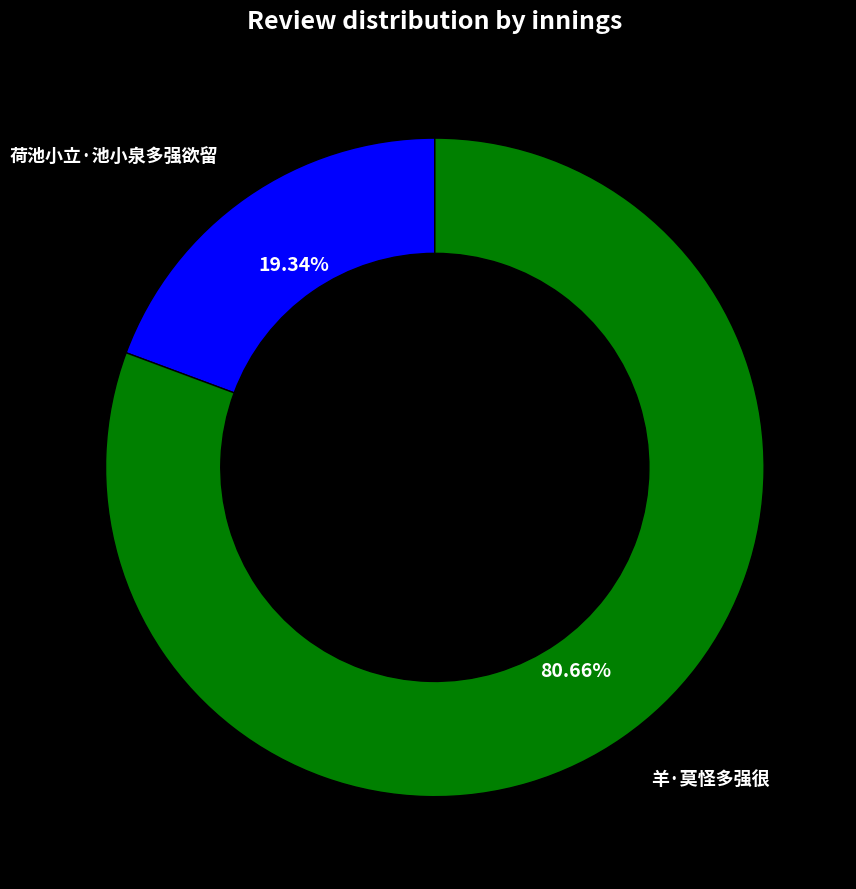

Is there any slice that represents more than half of the pie?

Yes